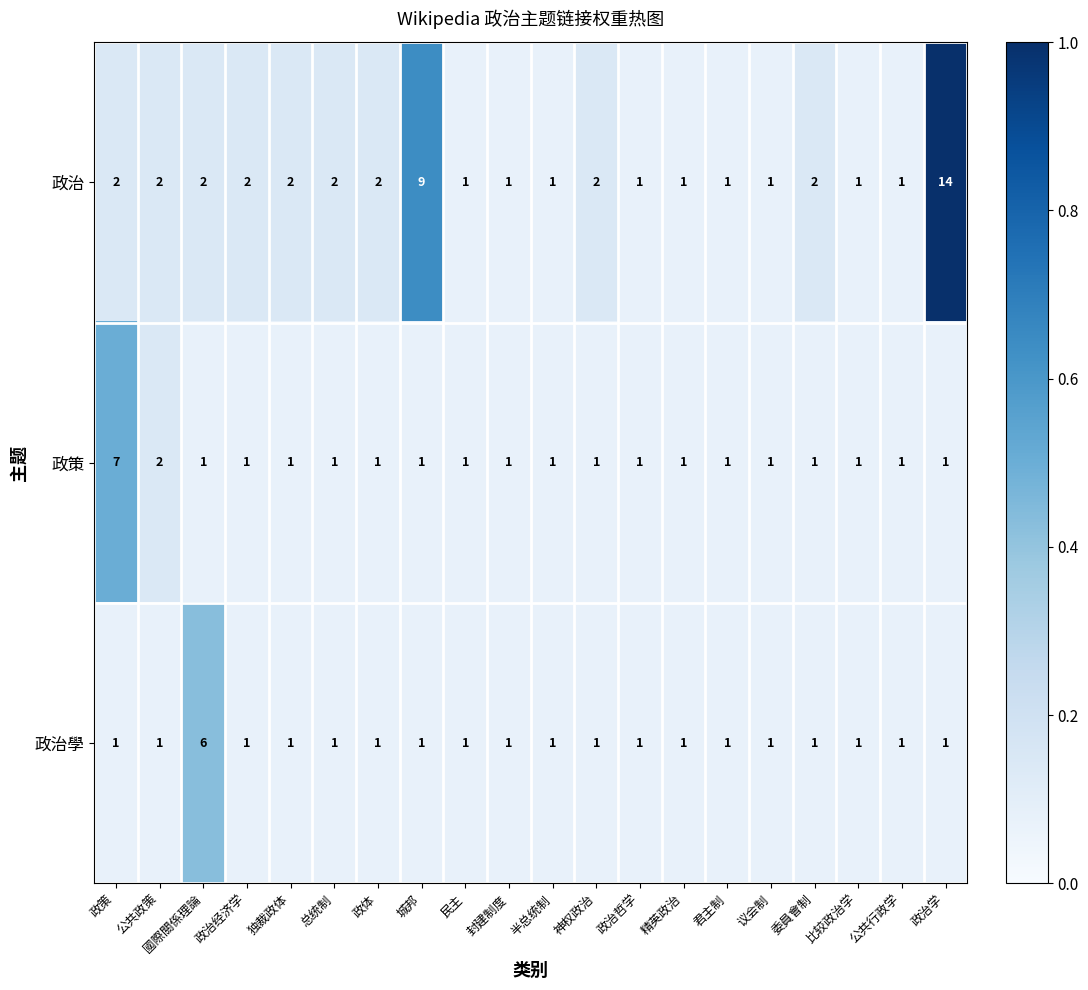

Which series has the largest total across all categories?

政治